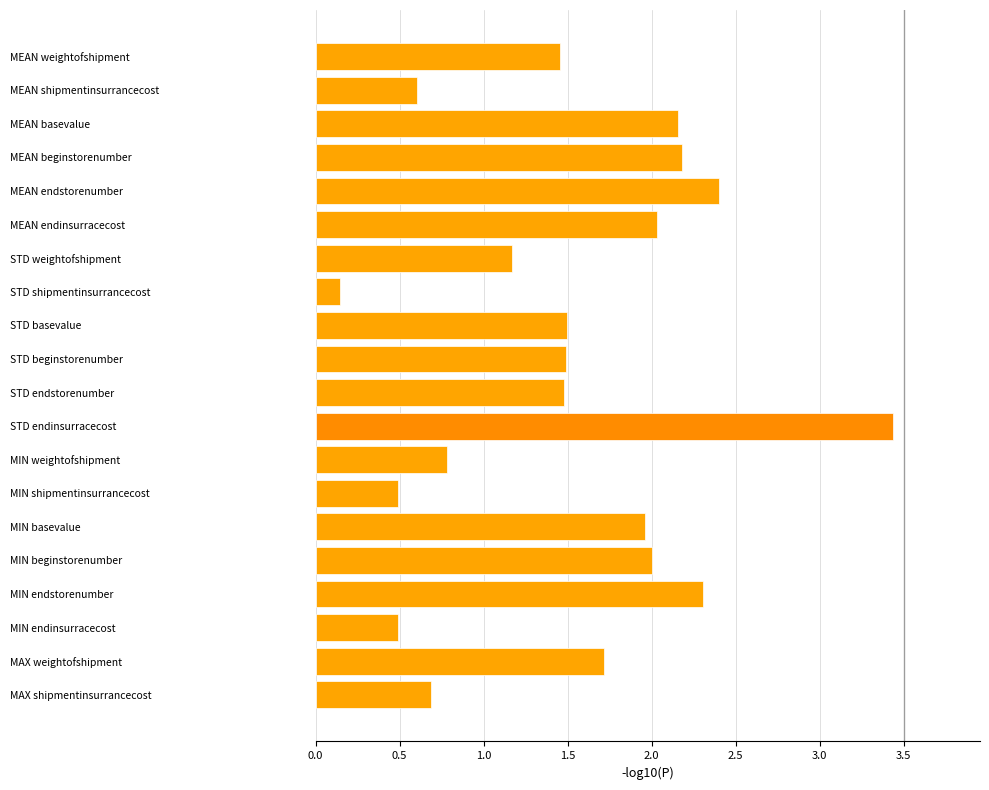

At which category does the chart reach its peak across all series?

STD endinsurracecost